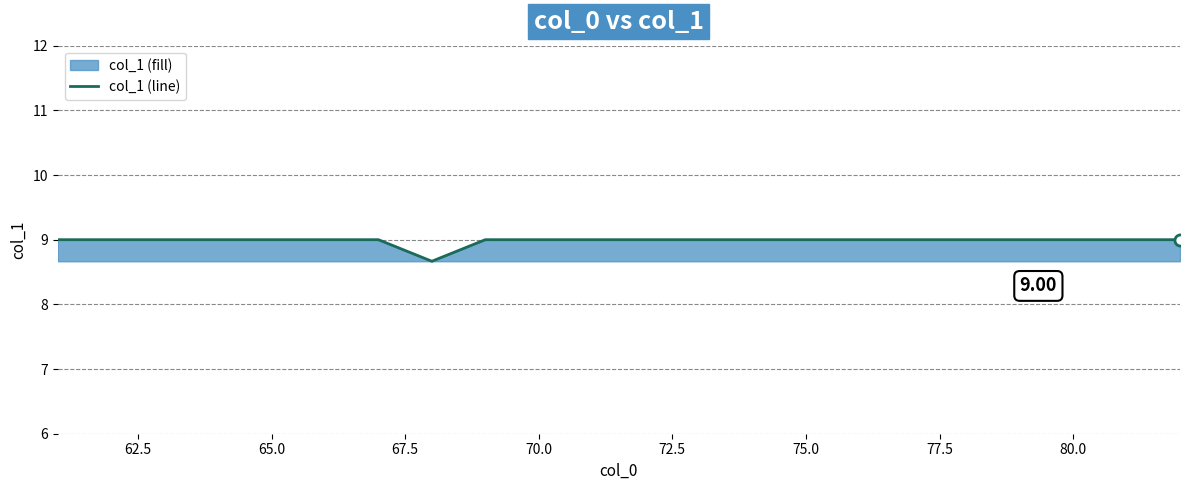

What is the difference between the maximum and minimum values?

0.3